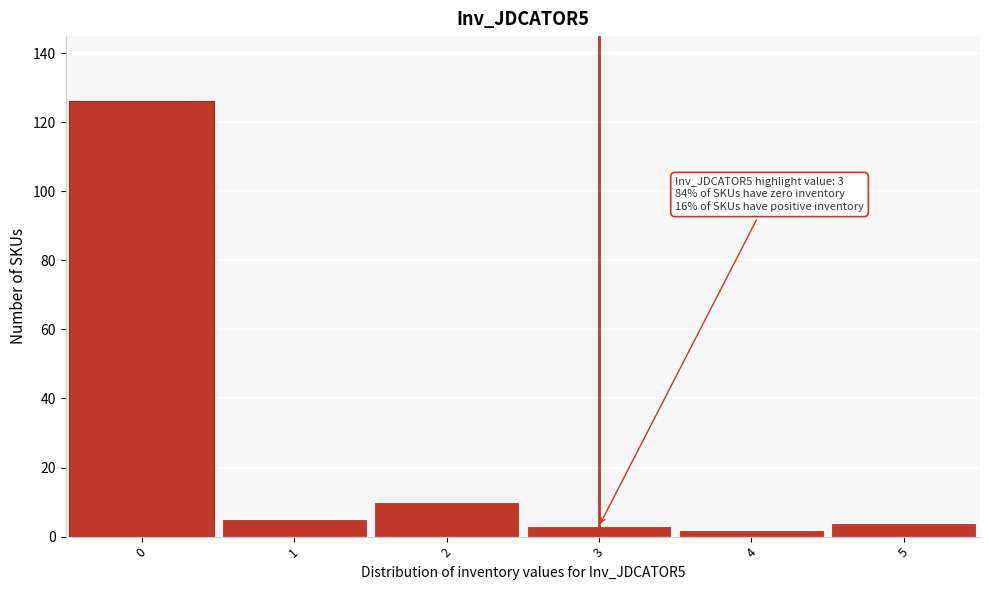

Which range on the x-axis has the tallest bar?

-0.5 to 0.5